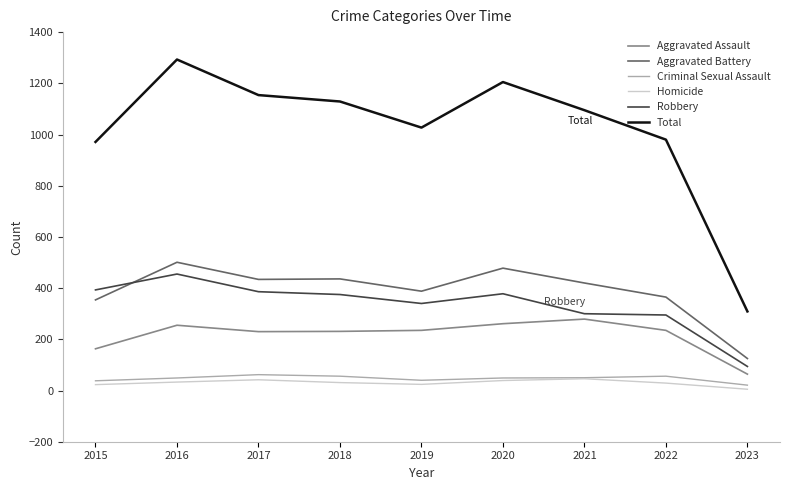

True or false: Aggravated Assault and Total cross at least once.

False